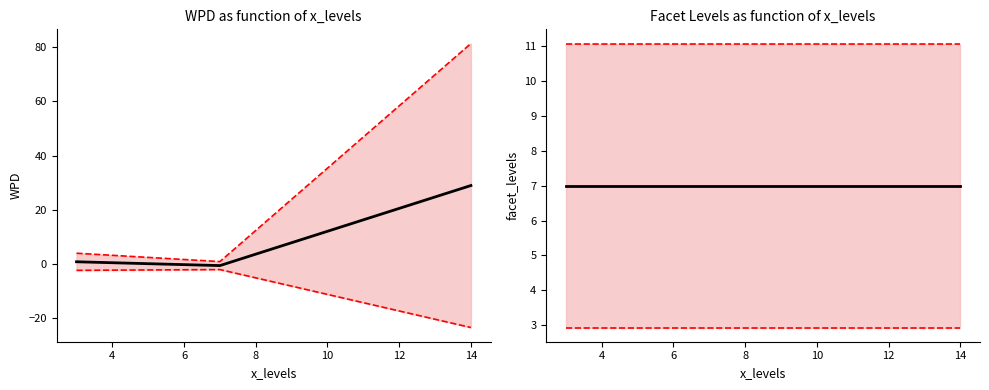

Which series has the largest total across all categories?

upper bound